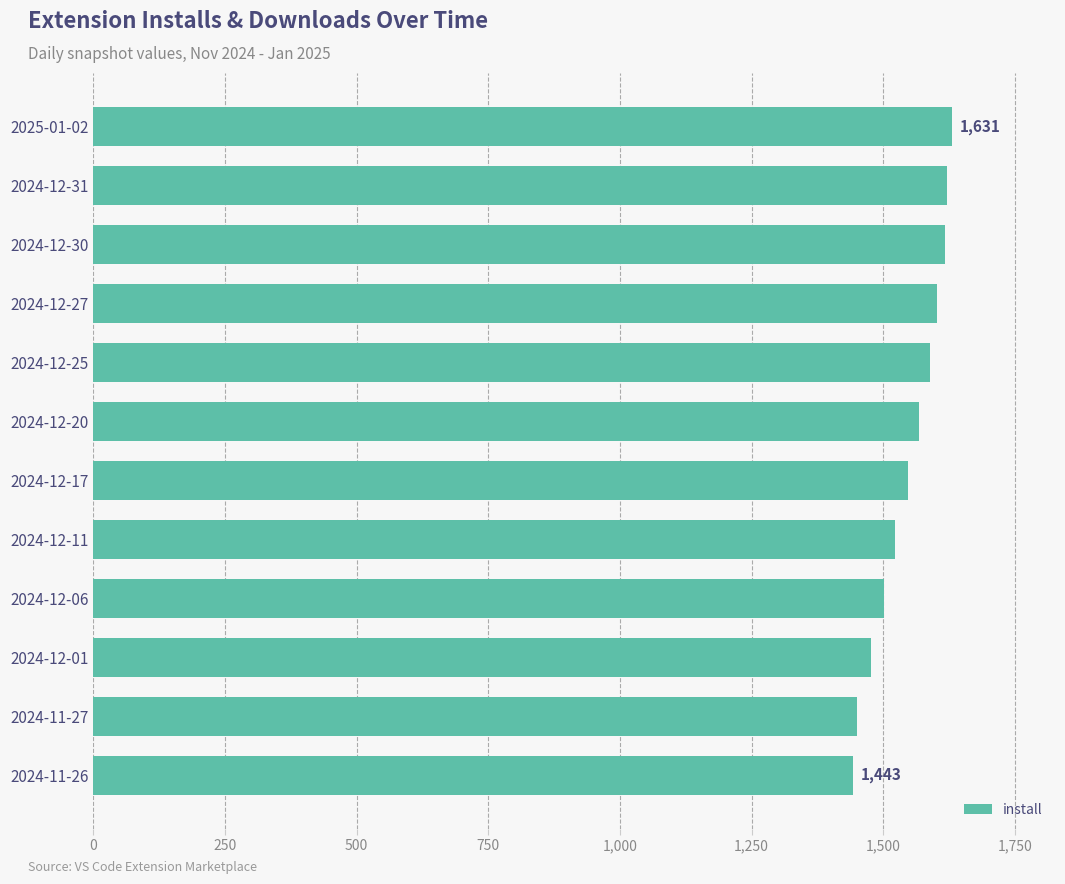

Is it true that the value at 2024-12-01 is 1476?

True